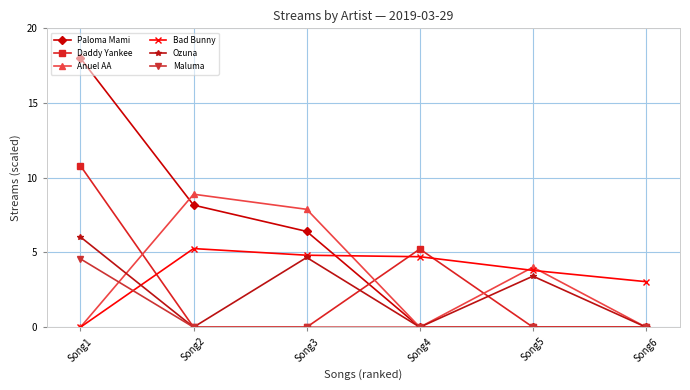

What is the maximum value for Daddy Yankee?

10.8